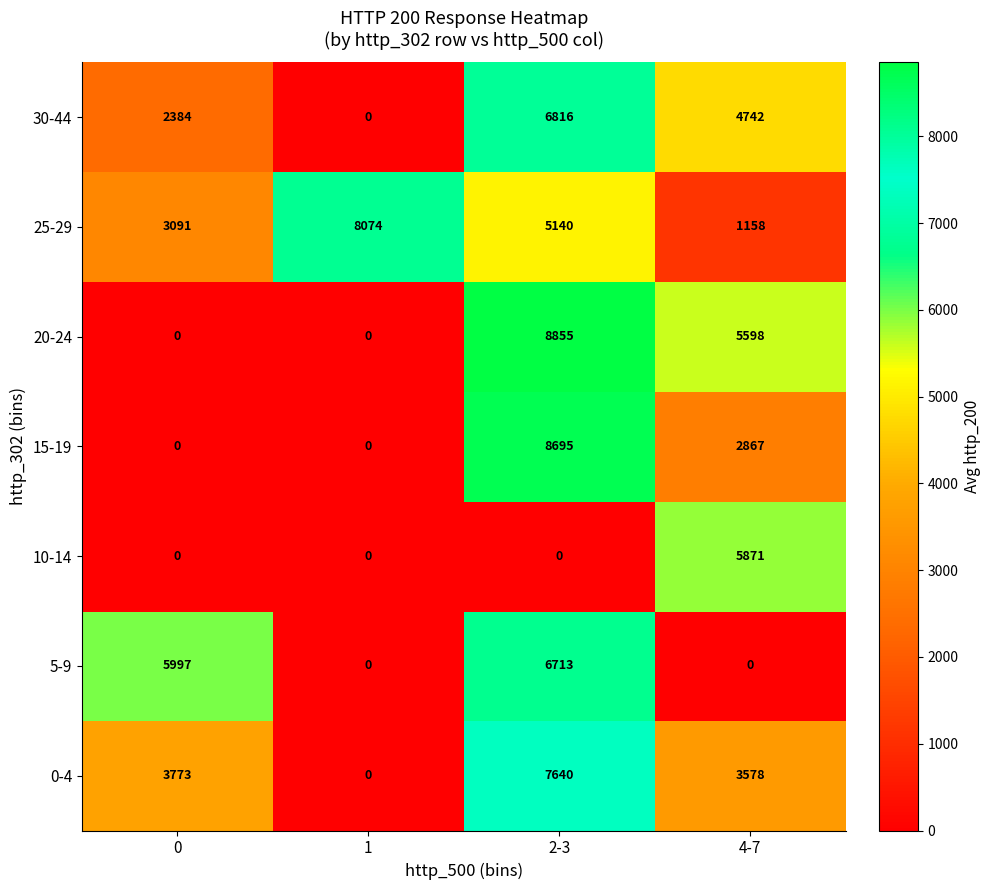

How many data points in 5-9 are less than 5997?

2